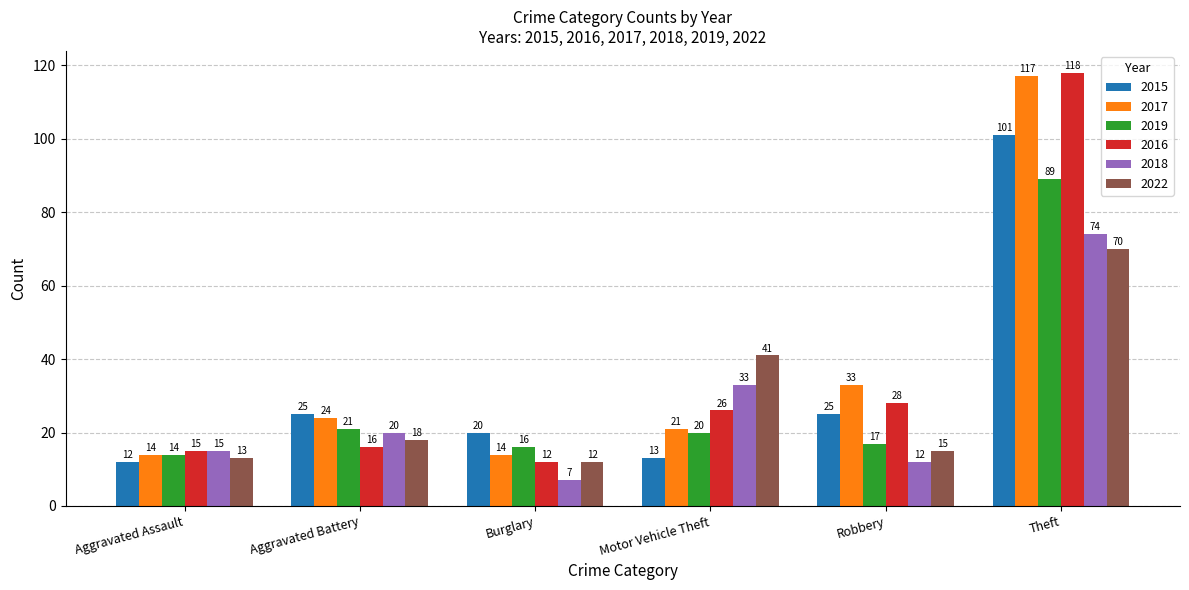

At which label is 2016 closest to 65?

Robbery